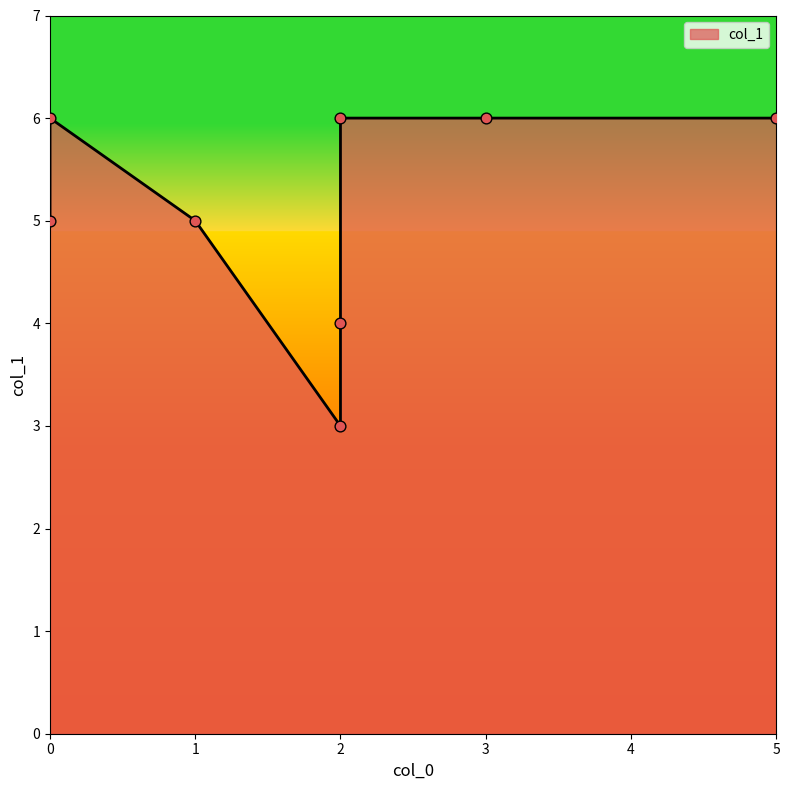

What is the change in value from 0 to 2?

-3